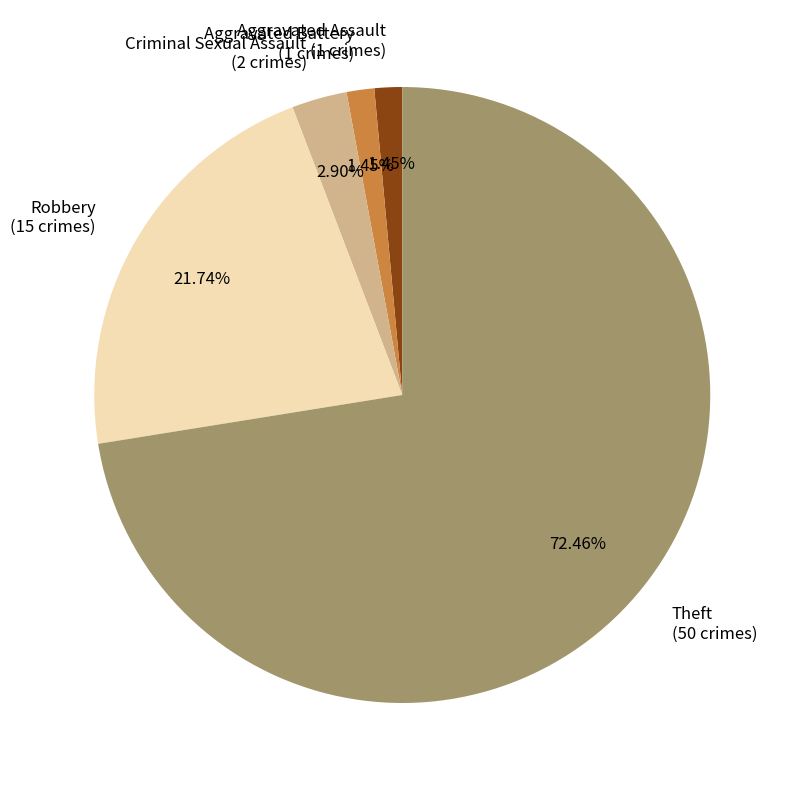

Which slice represents more than half of the pie?

Theft